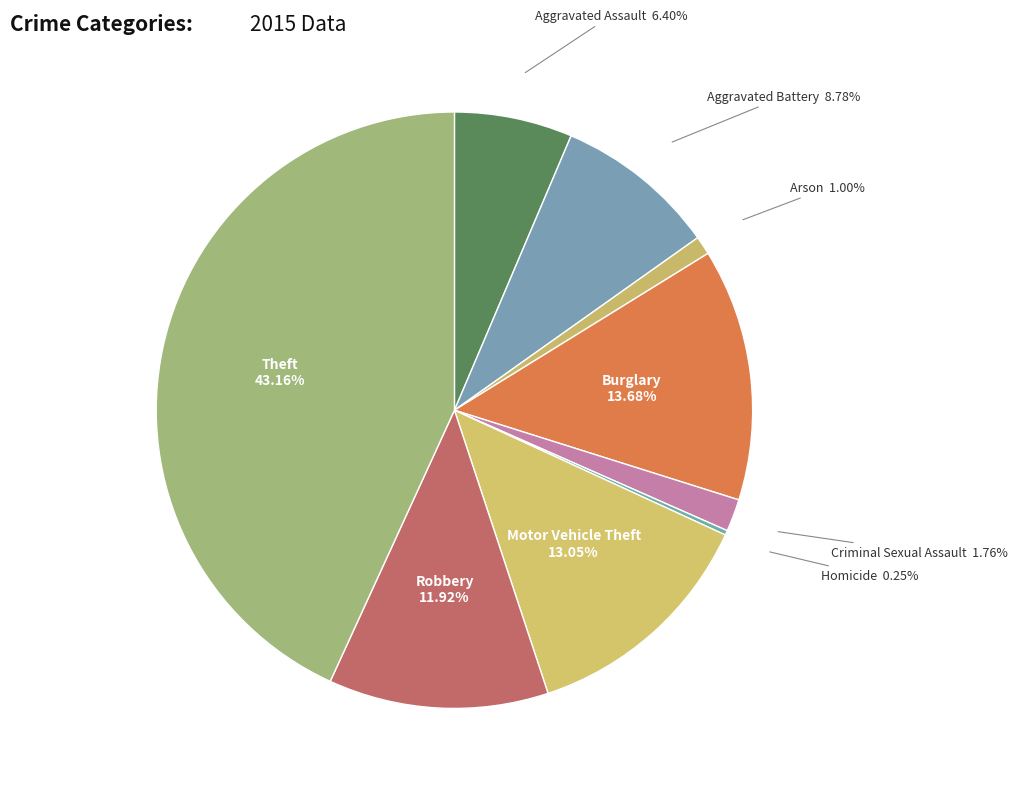

Which has a higher value, Burglary or Theft?

Theft